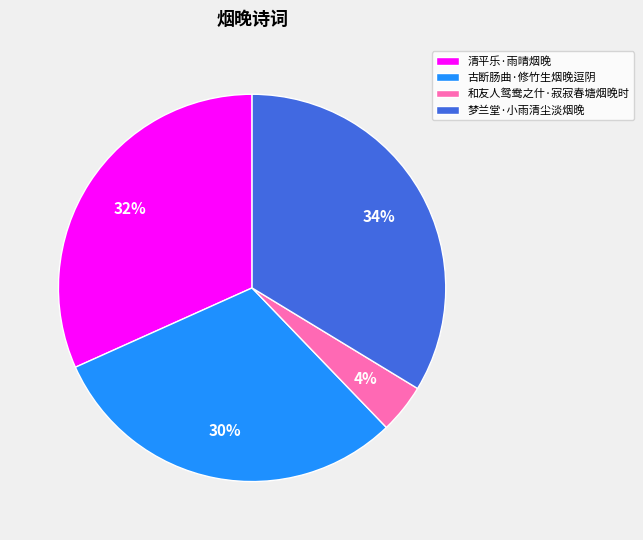

Count the number of slices in the pie.

4